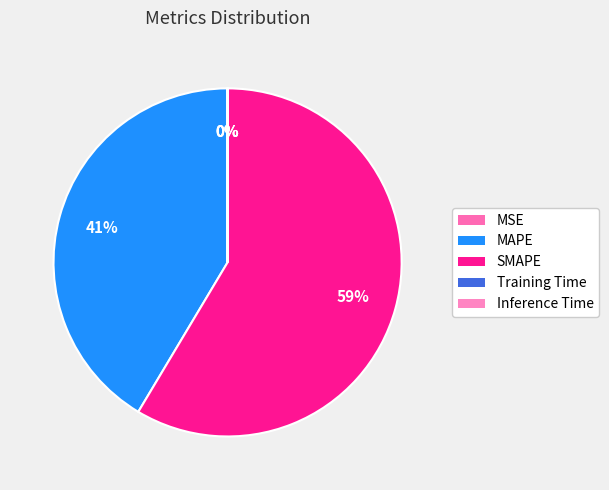

The Inference Time slice represents 0% of the pie. True or false?

True